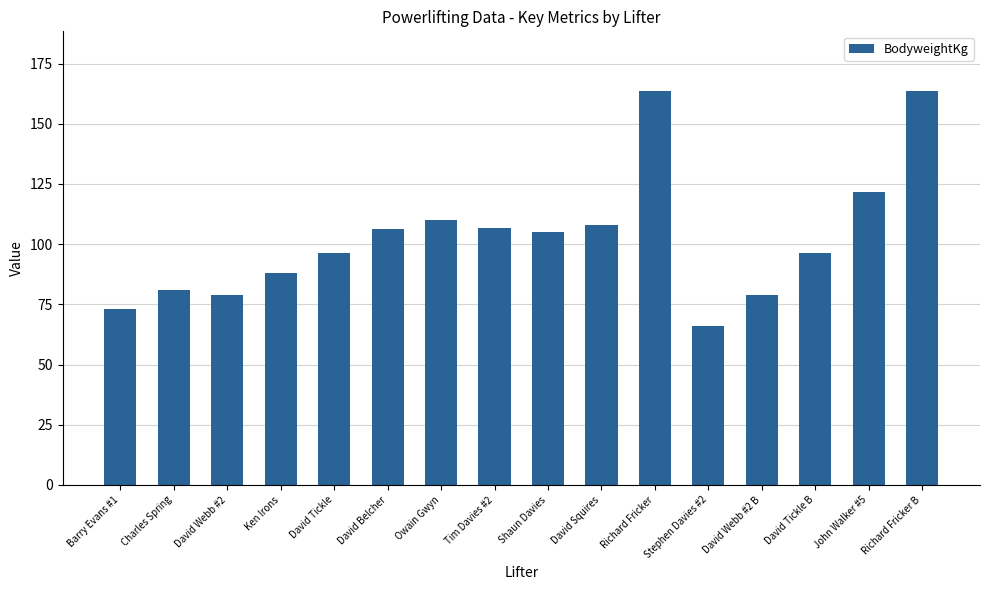

What is the minimum value shown in the chart?

66.1